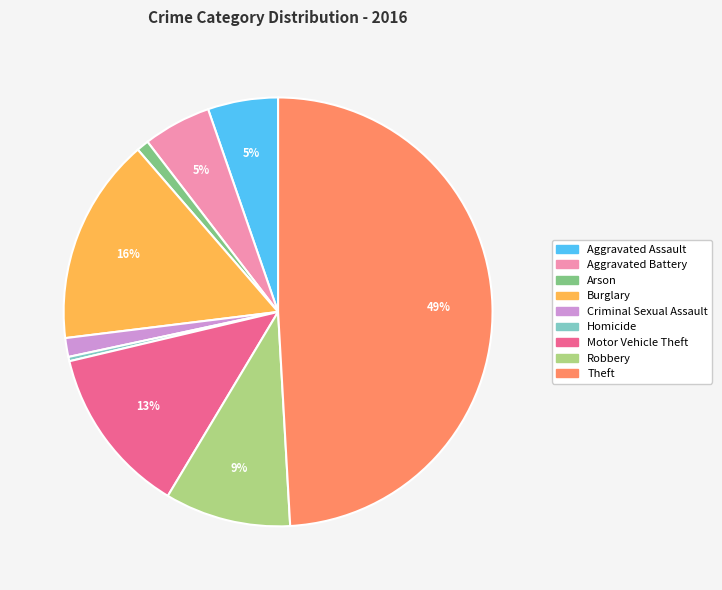

How many slices are in this pie chart?

9